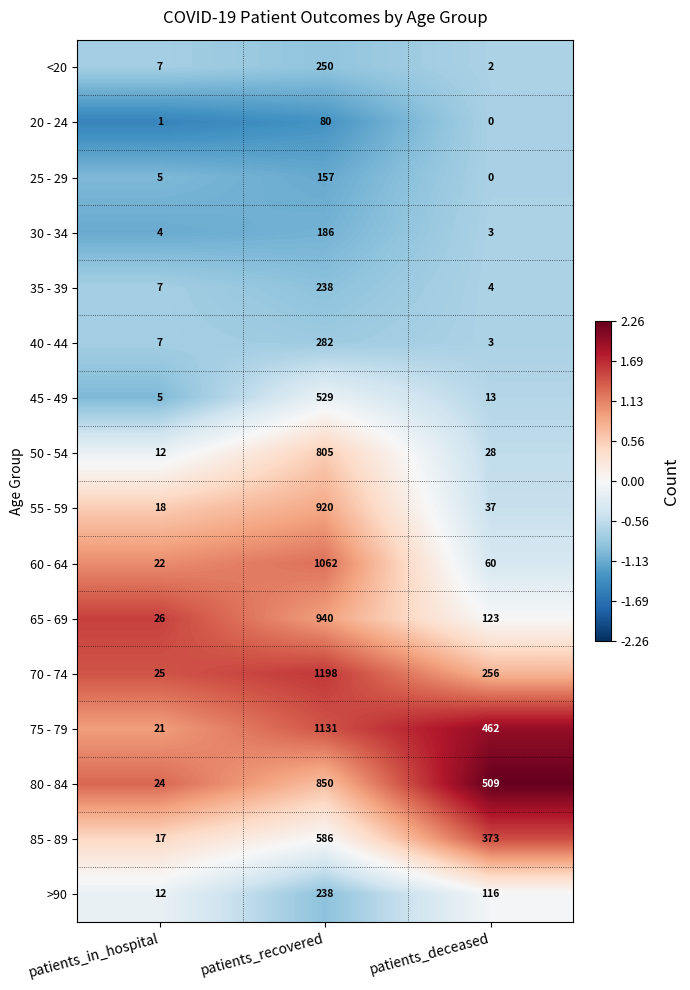

Between patients_in_hospital and patients_deceased, which series saw the biggest shift?

80 - 84